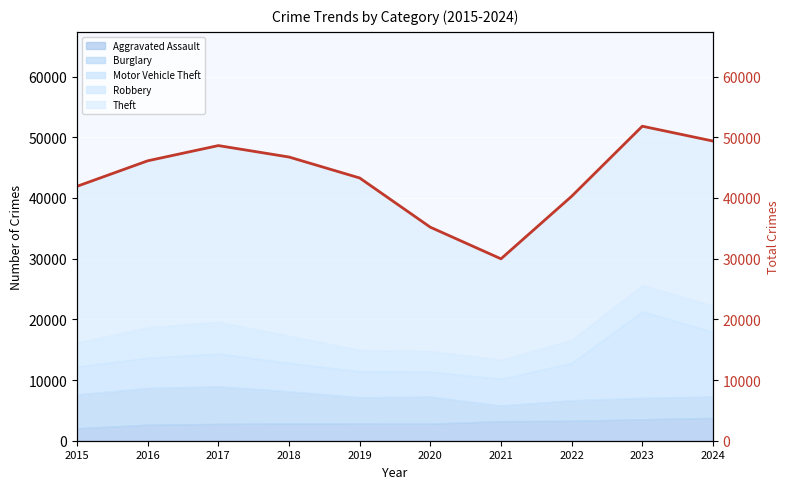

List the labels in order of value, smallest first.

2021, 2020, 2022, 2015, 2019, 2016, 2018, 2017, 2024, 2023